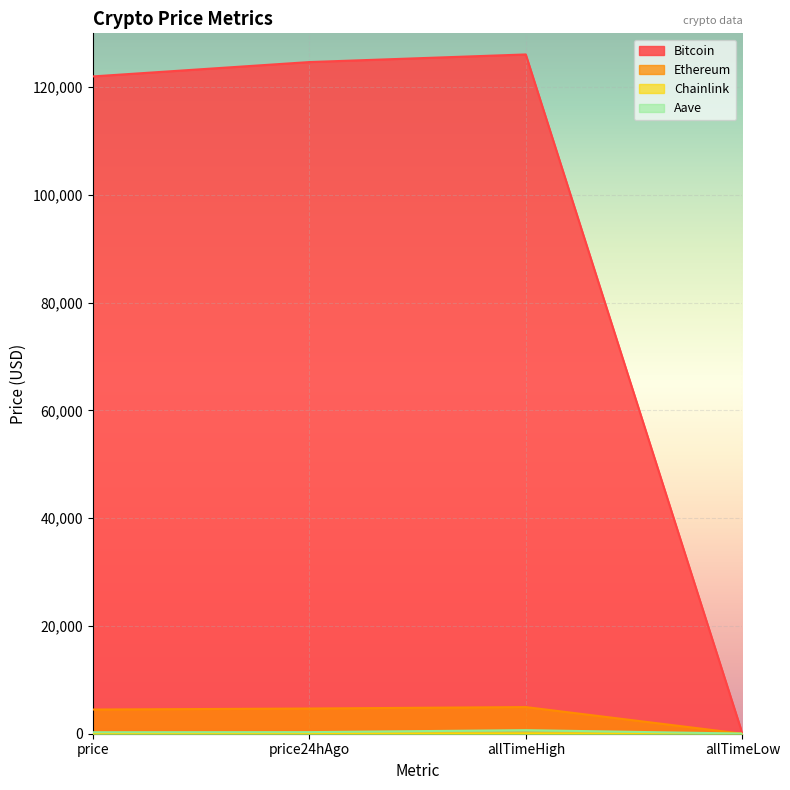

What is the difference between the highest and lowest values at price24hAgo?

124641.5